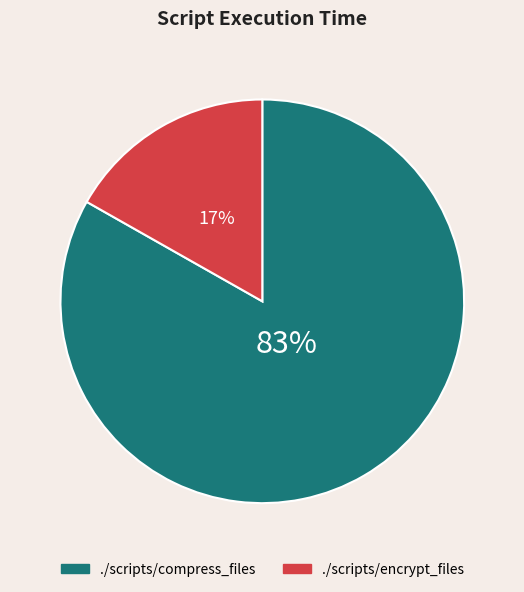

Is it true that ./scripts/compress_files is 83% of the pie?

True